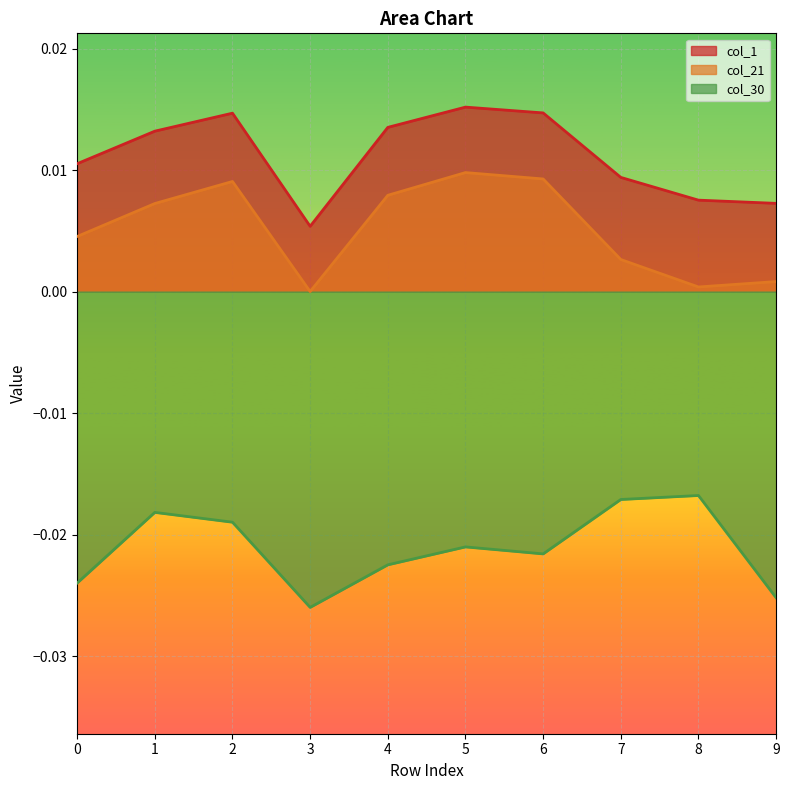

At which category is the sum across all series the highest?

2